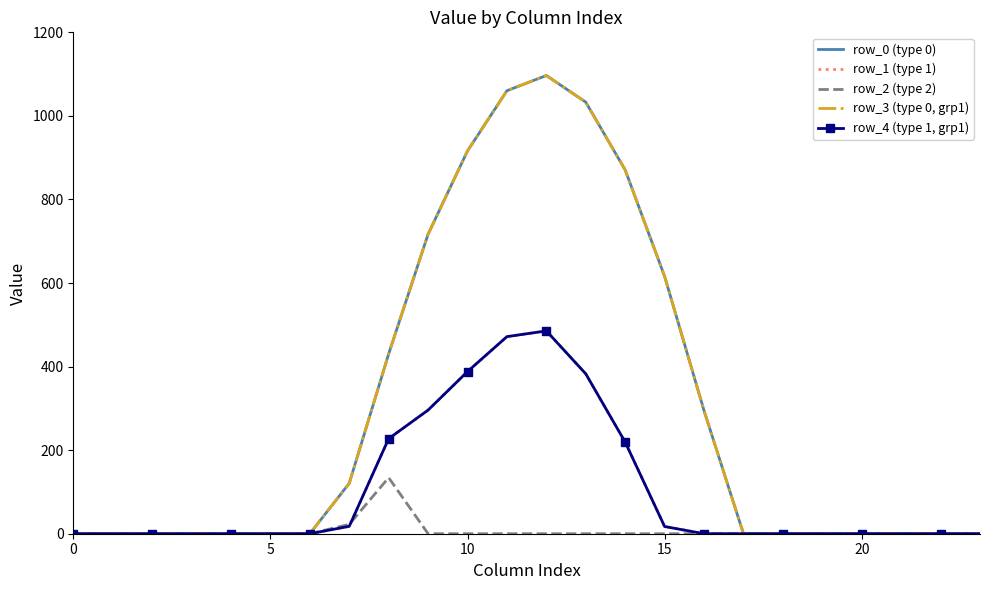

At which category is the sum across all series the highest?

12